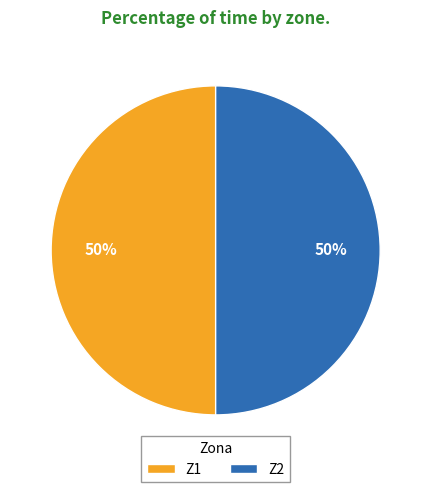

How many segments does this pie chart have?

2